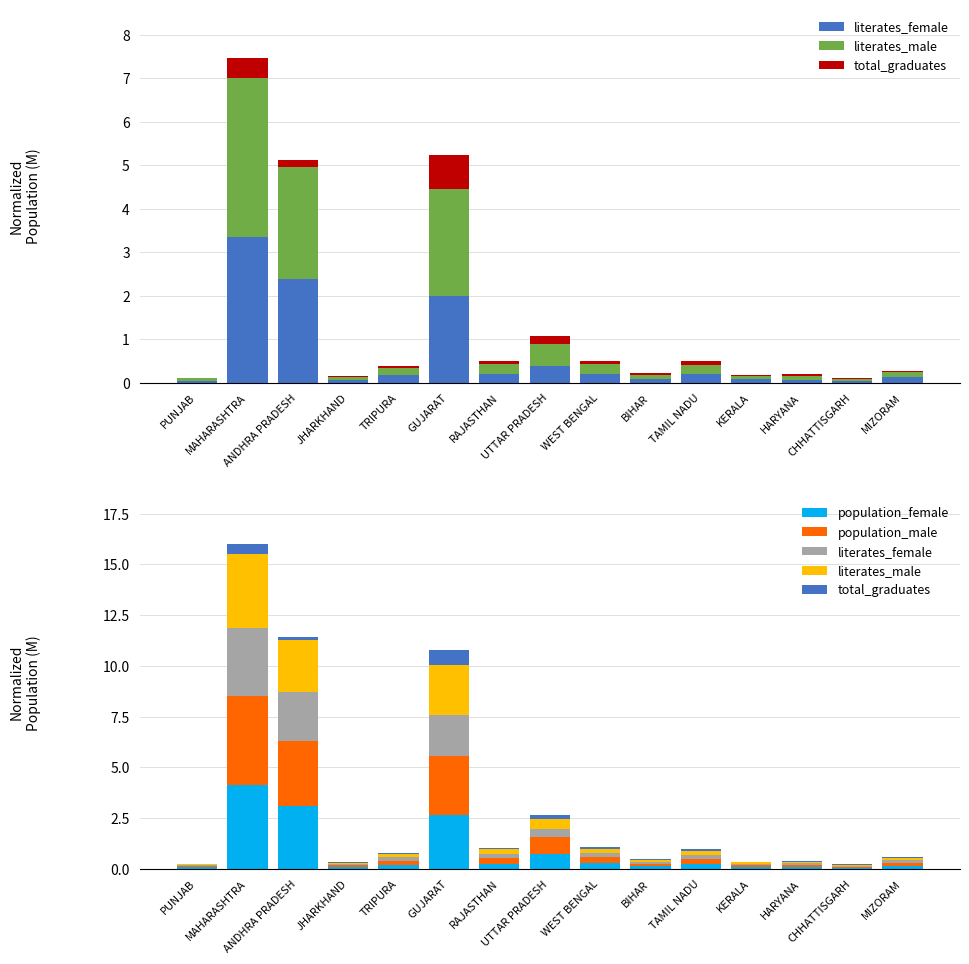

Which series has the largest total across all categories?

population_male